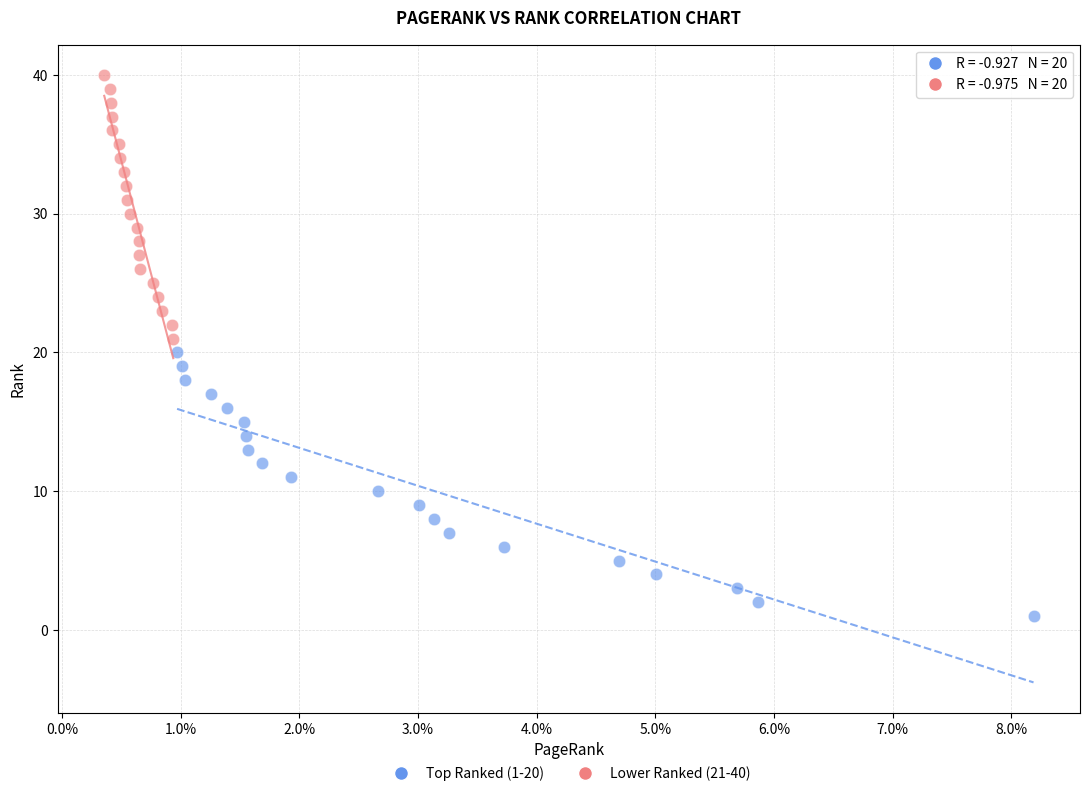

Which series contains the highest Y value?

Lower Ranked (21-40)